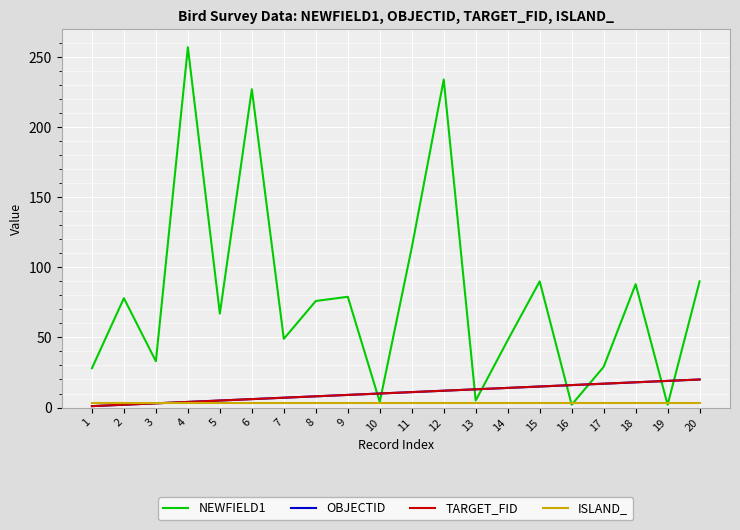

What is the sum of all NEWFIELD1 values?

1600